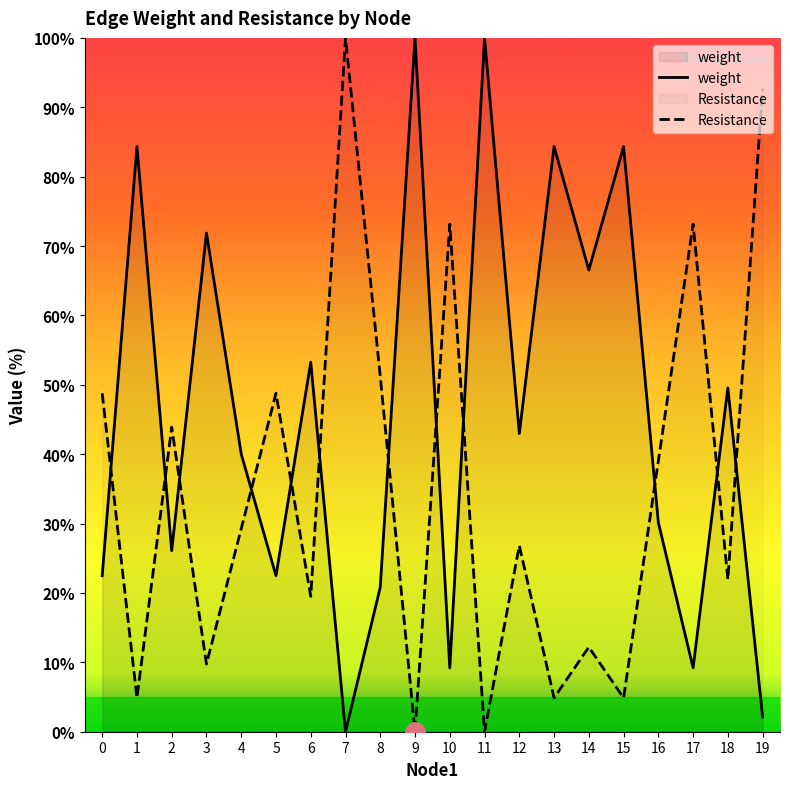

What are all the series names shown in the legend?

weight, Resistance